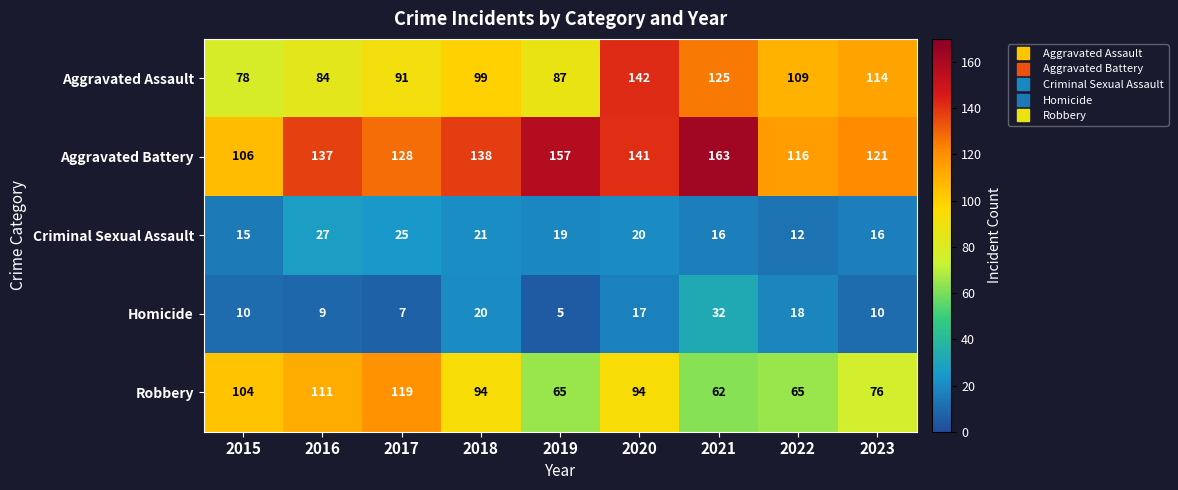

Which series changed the most between 2018 and 2020?

Aggravated Assault